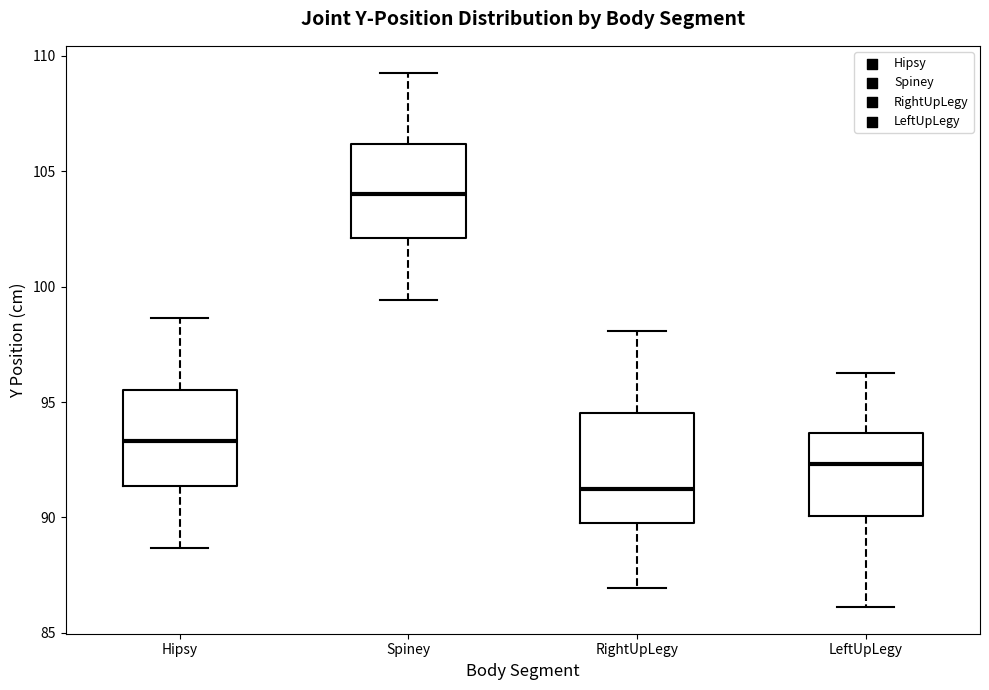

Where does the median line of the box for Spiney sit on the y-axis? The values are not printed on the chart, so give them approximately, as read against the axis.

104.0